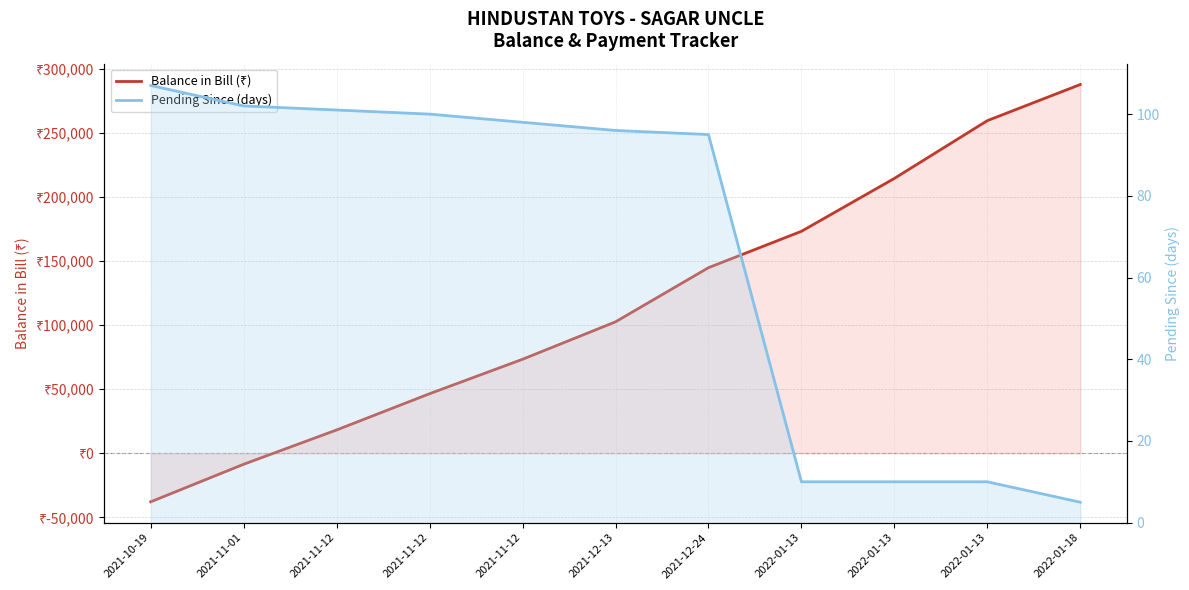

Which series has the widest spread of values?

Balance in Bill (₹)